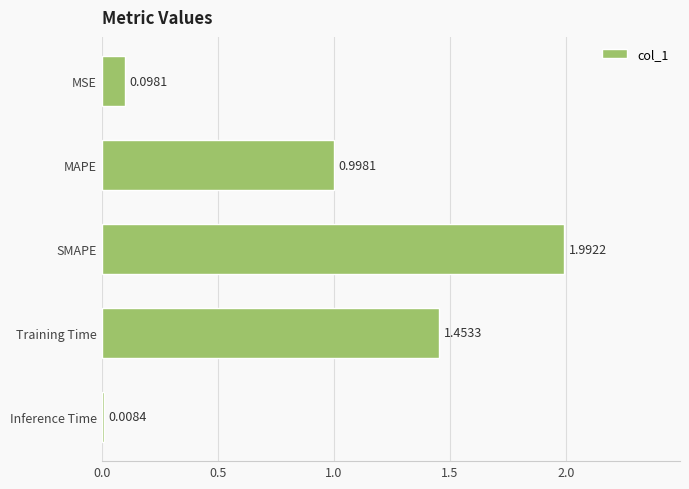

At which category does the chart reach its peak across all series?

SMAPE